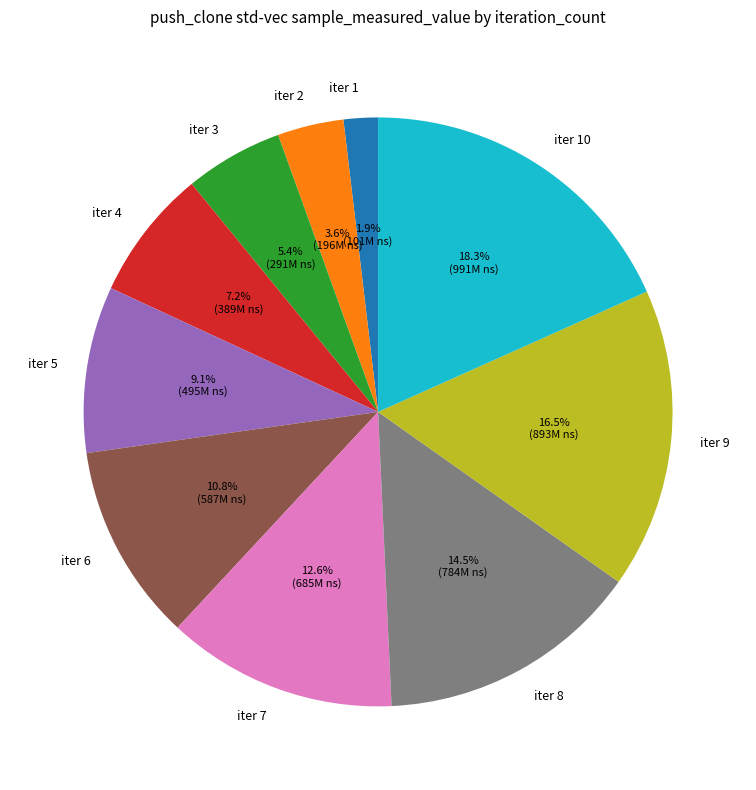

Which slice is the largest?

iter 10